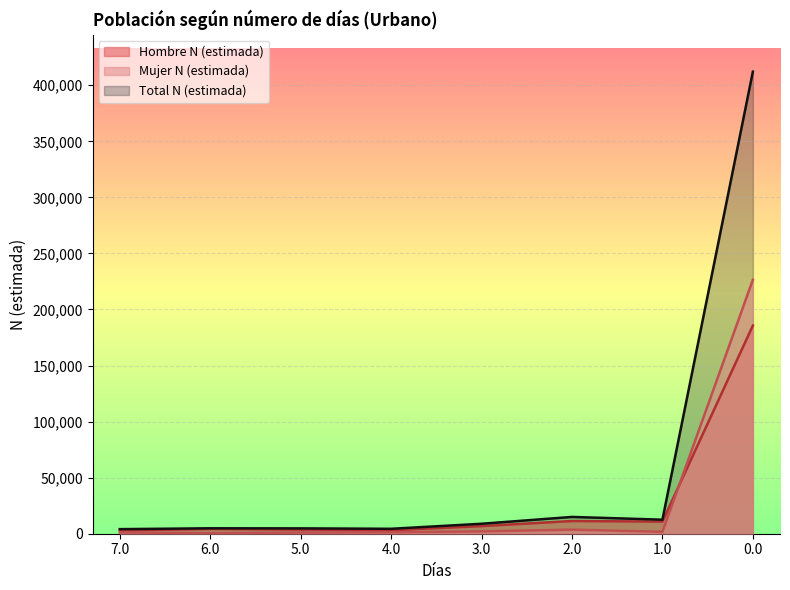

Which series ends up on top after the final intersection of Hombre N (estimada) and Mujer N (estimada)?

Mujer N (estimada)